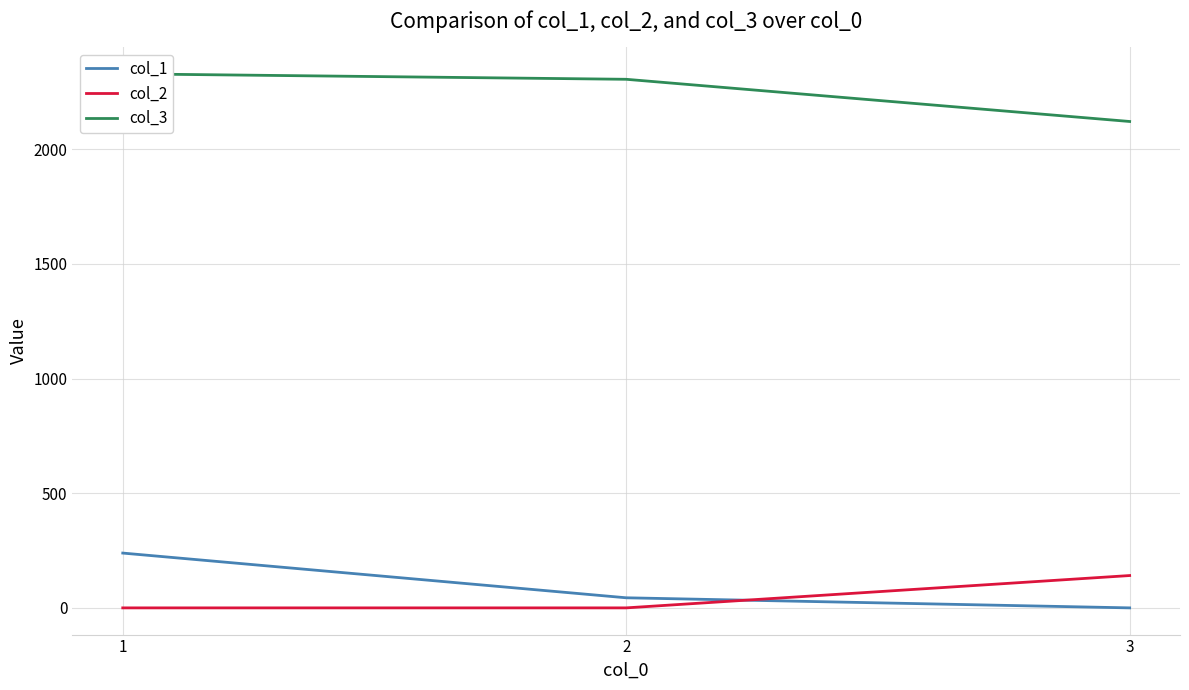

At 1, list the series in order from smallest to largest.

col_2, col_1, col_3